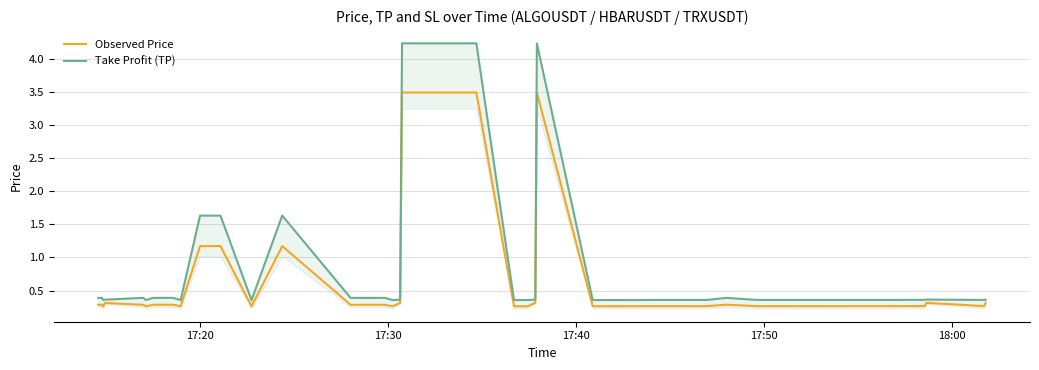

True or false: Take Profit (TP) has a value of 0.6 at 16.

False